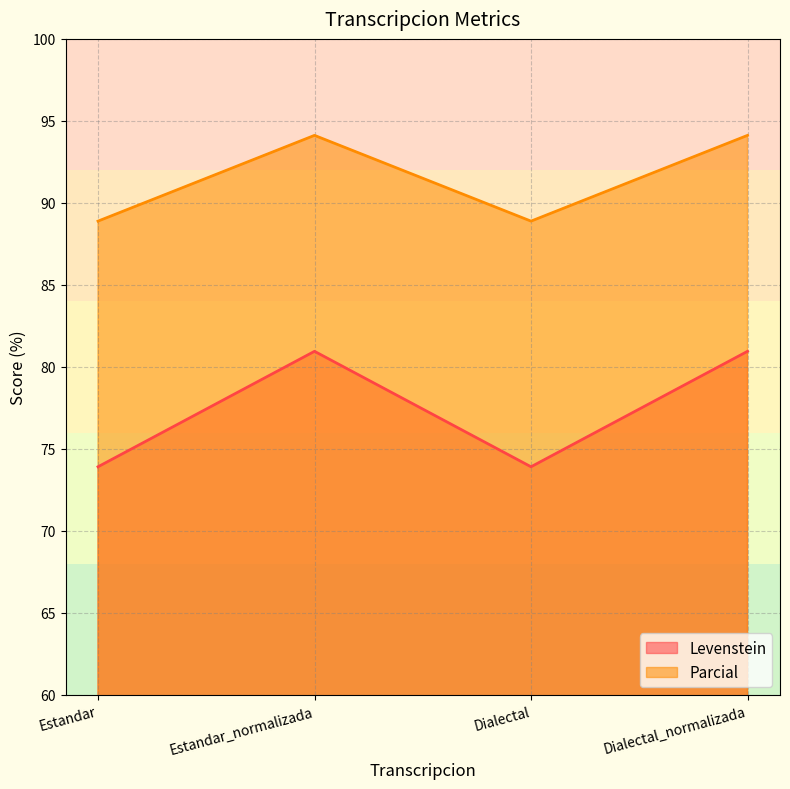

How many lines are shown in the chart?

2